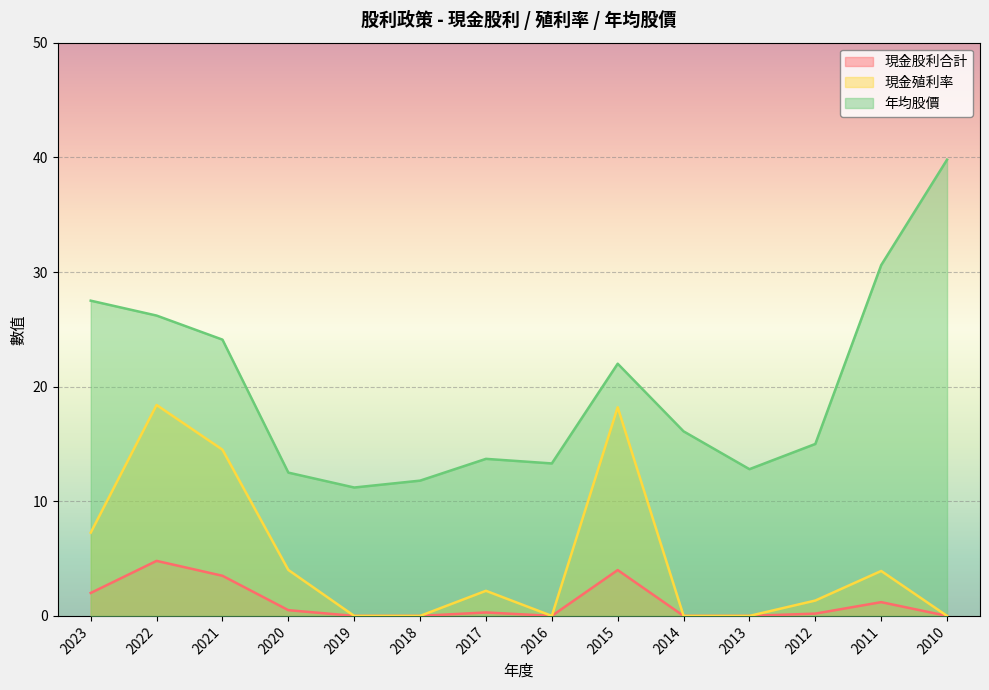

What is the value of the 現金殖利率 point at the 4th from the left?

4.0